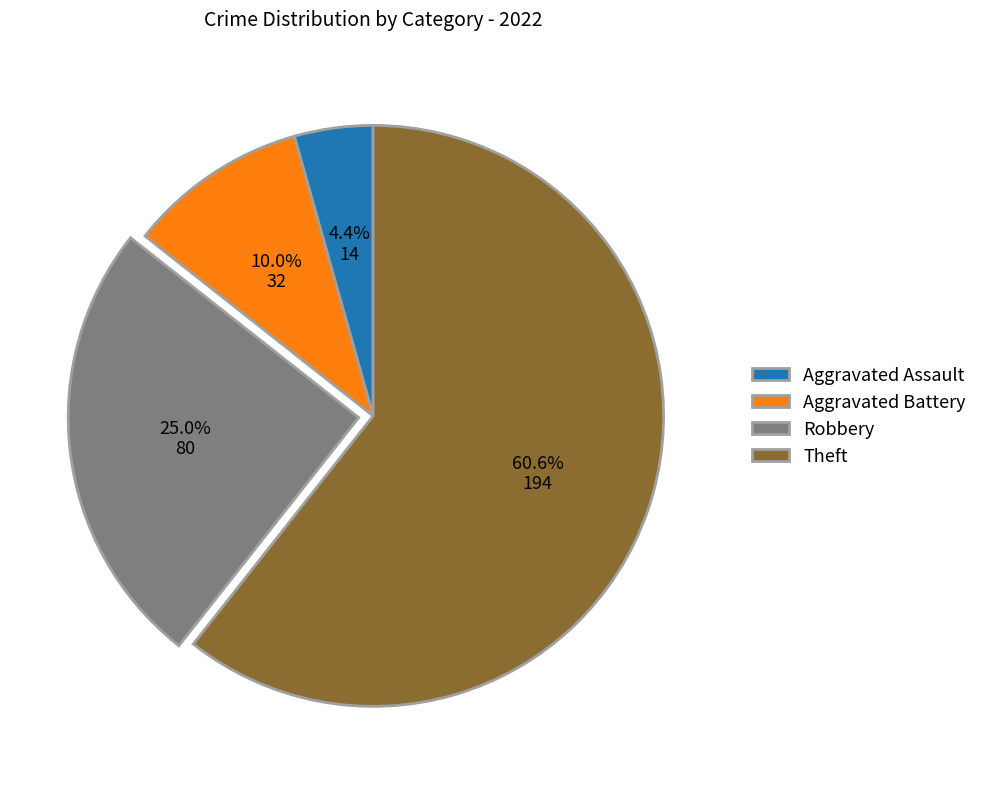

True or false: Aggravated Battery accounts for 17% of the total.

False